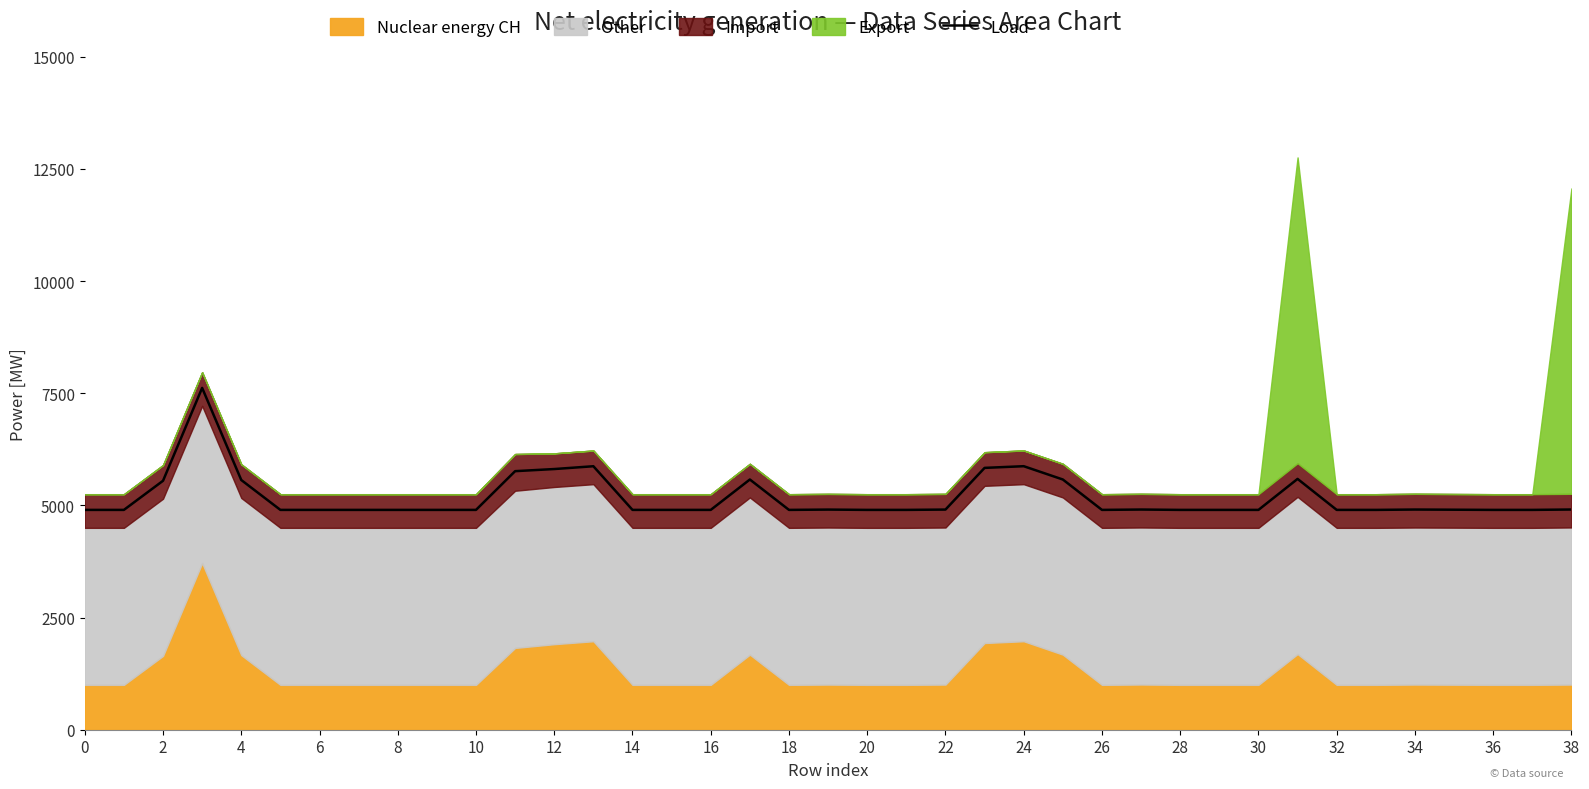

Does the chart display data point markers on the line(s)?

No